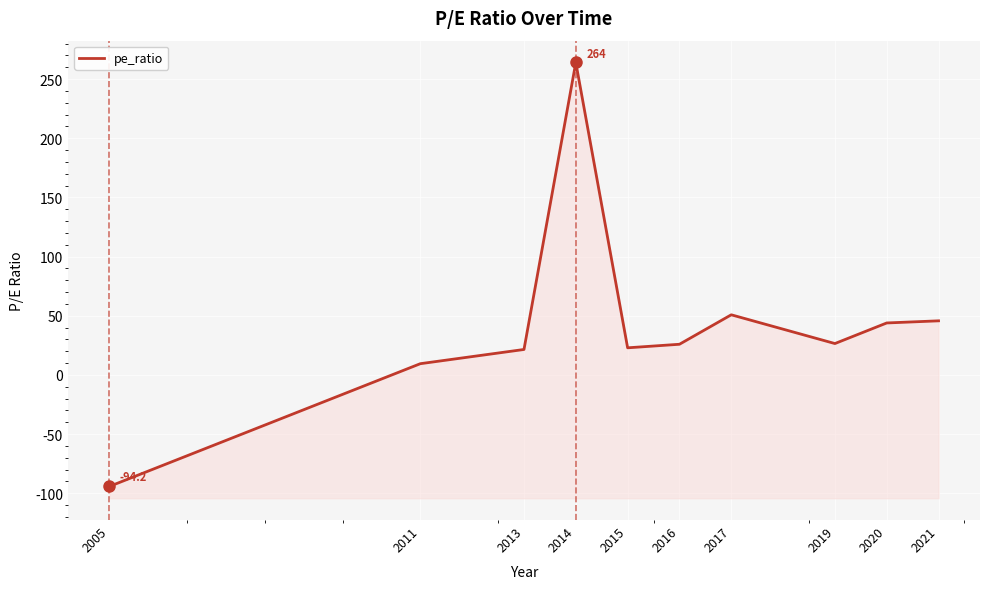

Where is the first local maximum?

2014